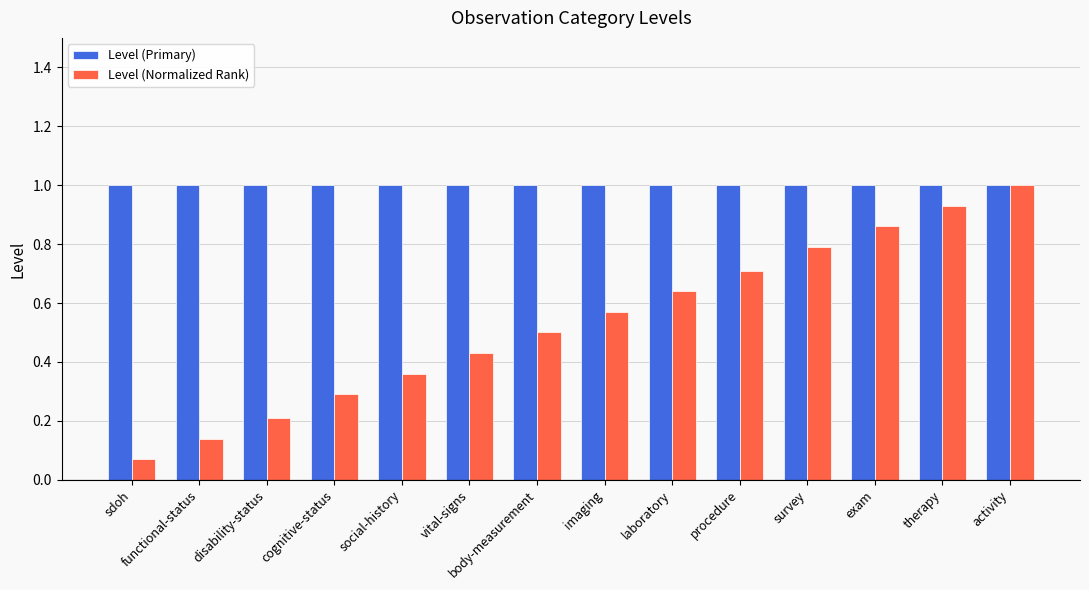

What is the average value of the Level (Primary) series?

1.0